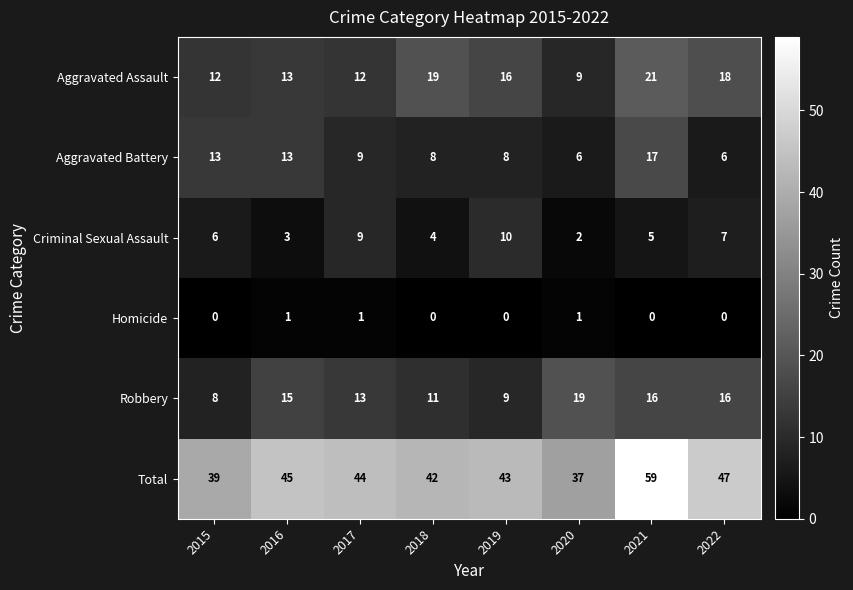

What is the difference between the second highest and second lowest values in the Total series?

8